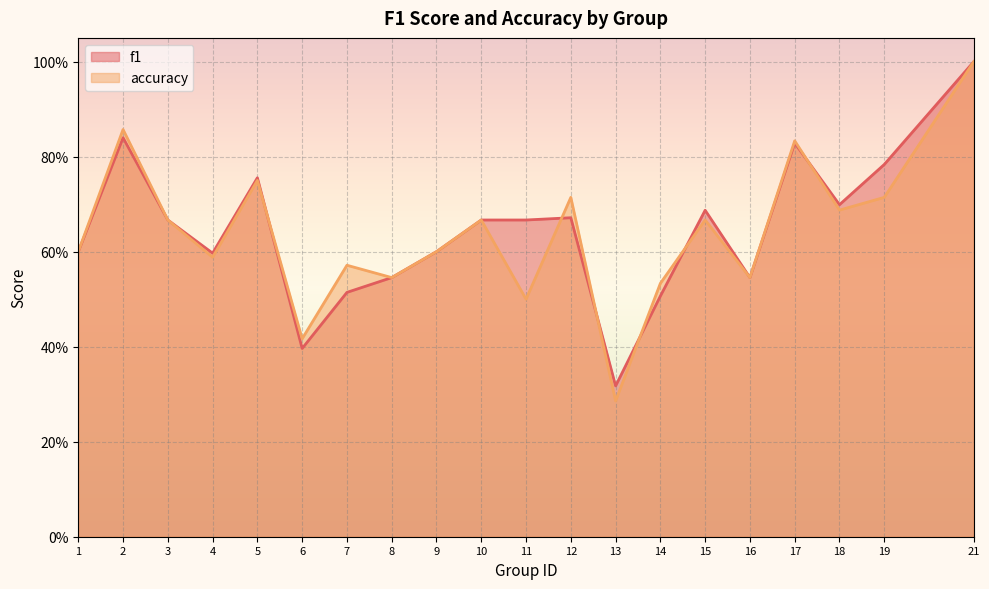

Reading right to left, extract all data points from this chart.

f1: 21=1.0	19=0.8	18=0.7	17=0.8	16=0.5	15=0.7	14=0.5	13=0.3	12=0.7	11=0.7	10=0.7	9=0.6	8=0.5	7=0.5	6=0.4	5=0.8	4=0.6	3=0.7	2=0.8	1=0.6
accuracy: 21=1.0	19=0.7	18=0.7	17=0.8	16=0.5	15=0.7	14=0.5	13=0.3	12=0.7	11=0.5	10=0.7	9=0.6	8=0.5	7=0.6	6=0.4	5=0.8	4=0.6	3=0.7	2=0.9	1=0.6